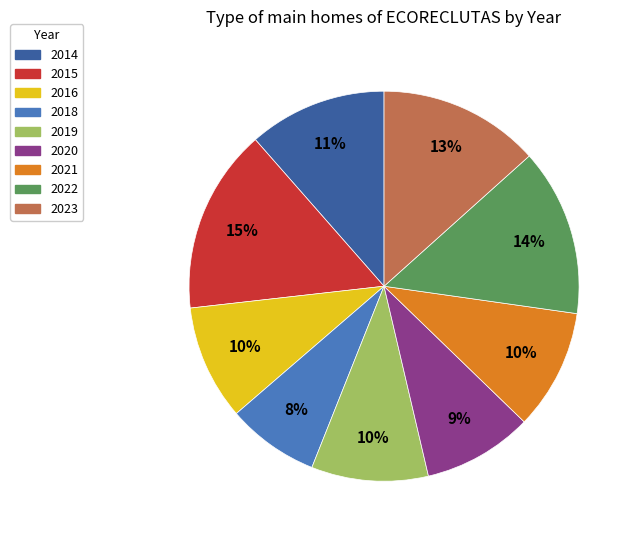

Combined, do 2018 and 2015 account for over 50%?

No